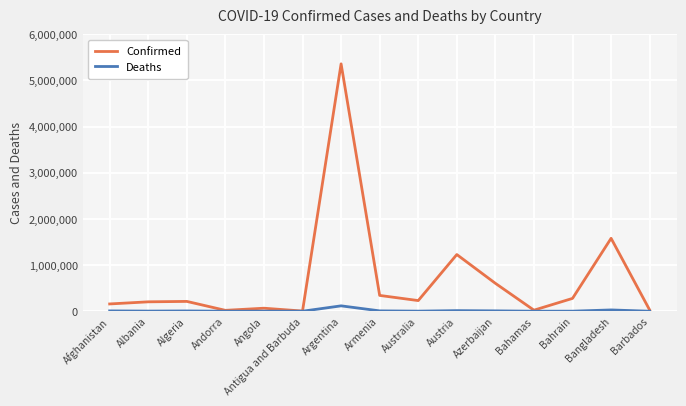

Where does the Deaths series first go above 3134?

Afghanistan